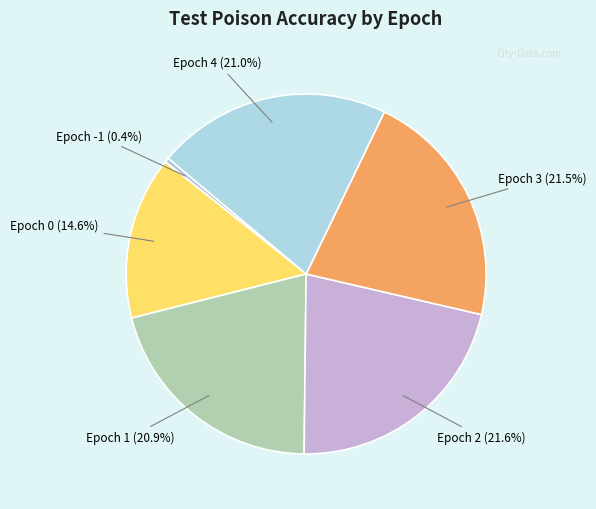

What percentage is the Epoch 2 slice, to the nearest percent?

22%